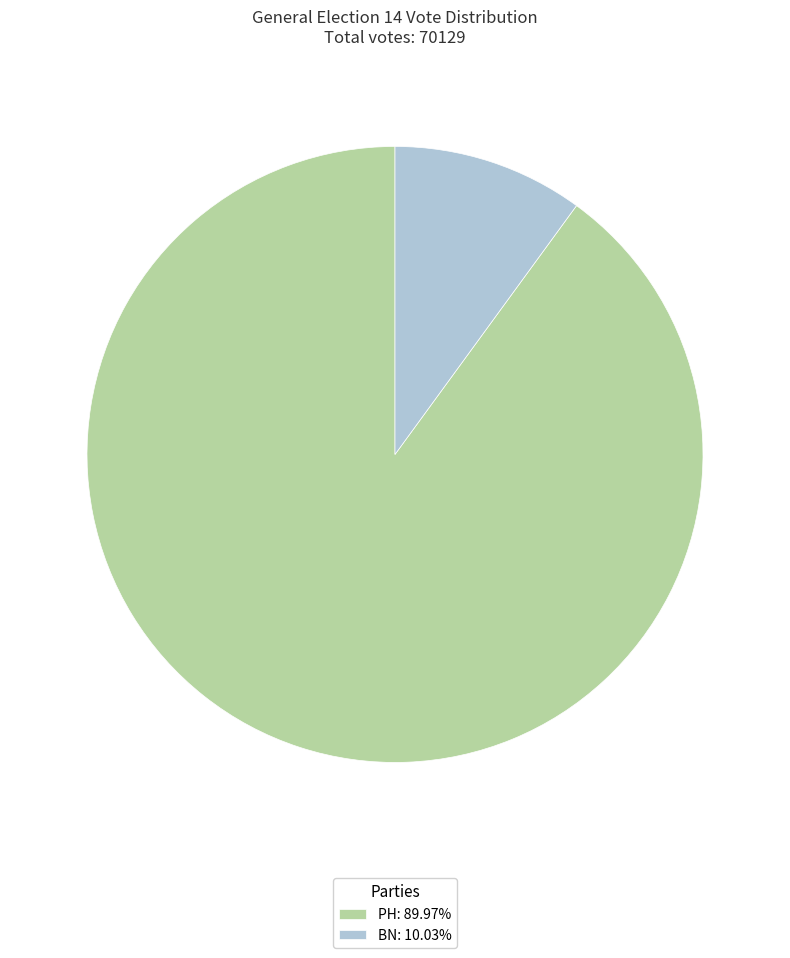

Does any single category account for the majority?

Yes